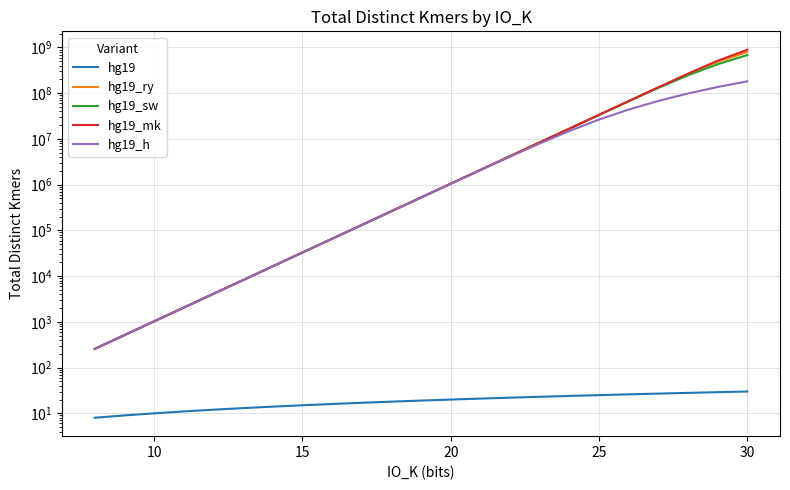

Rank the series by their maximum value, from highest to lowest.

hg19_mk, hg19_ry, hg19_sw, hg19_h, hg19